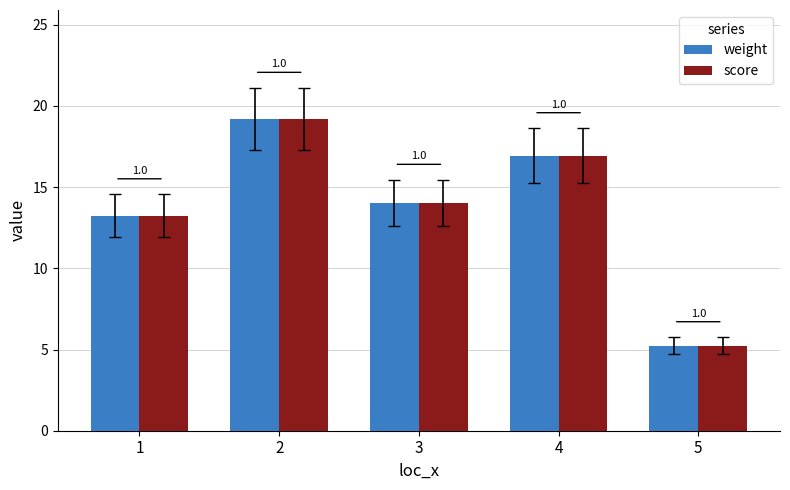

What is the value of the weight bar at the 4th from the left?

16.9